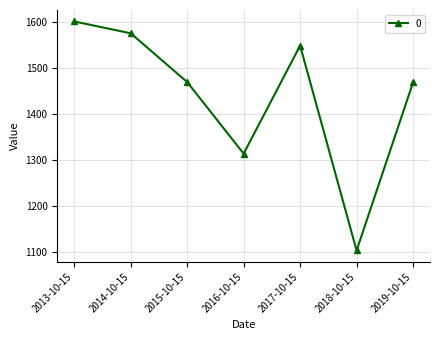

Is it true that the value at 2013-10-15 is 1601.2?

True